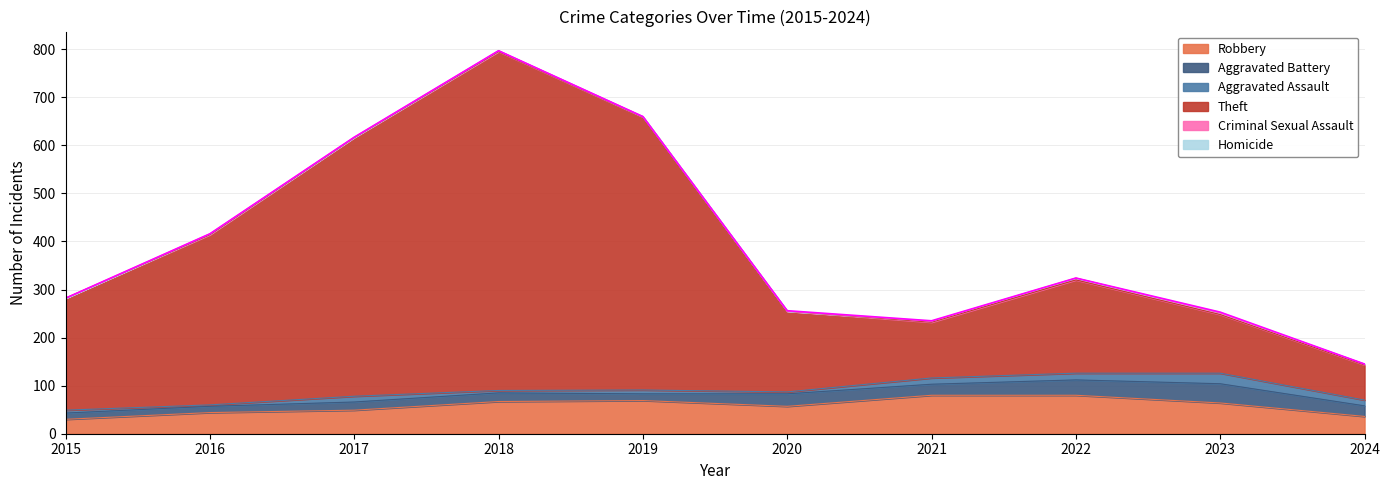

The Aggravated Assault series shows 21 at 2024. True or false?

False